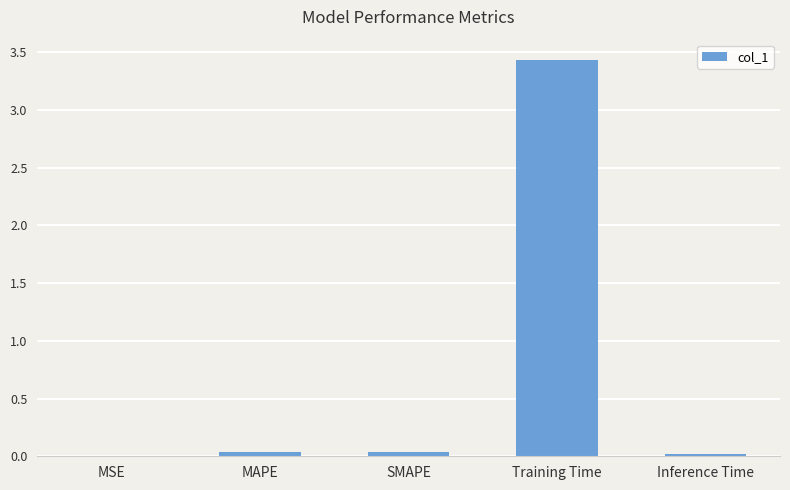

The value at Inference Time is 0.0. True or false?

True